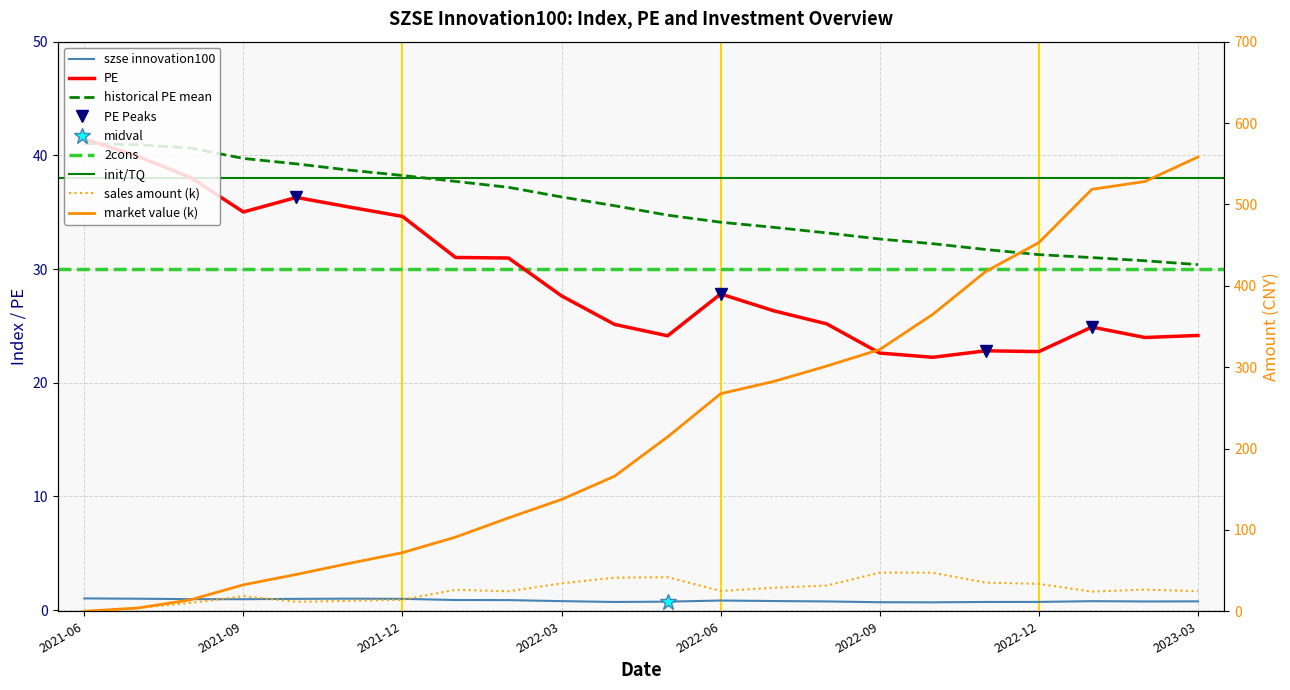

Is the value of szse innovation100 at 2023-02 greater than the value of market value at 2023-01?

No